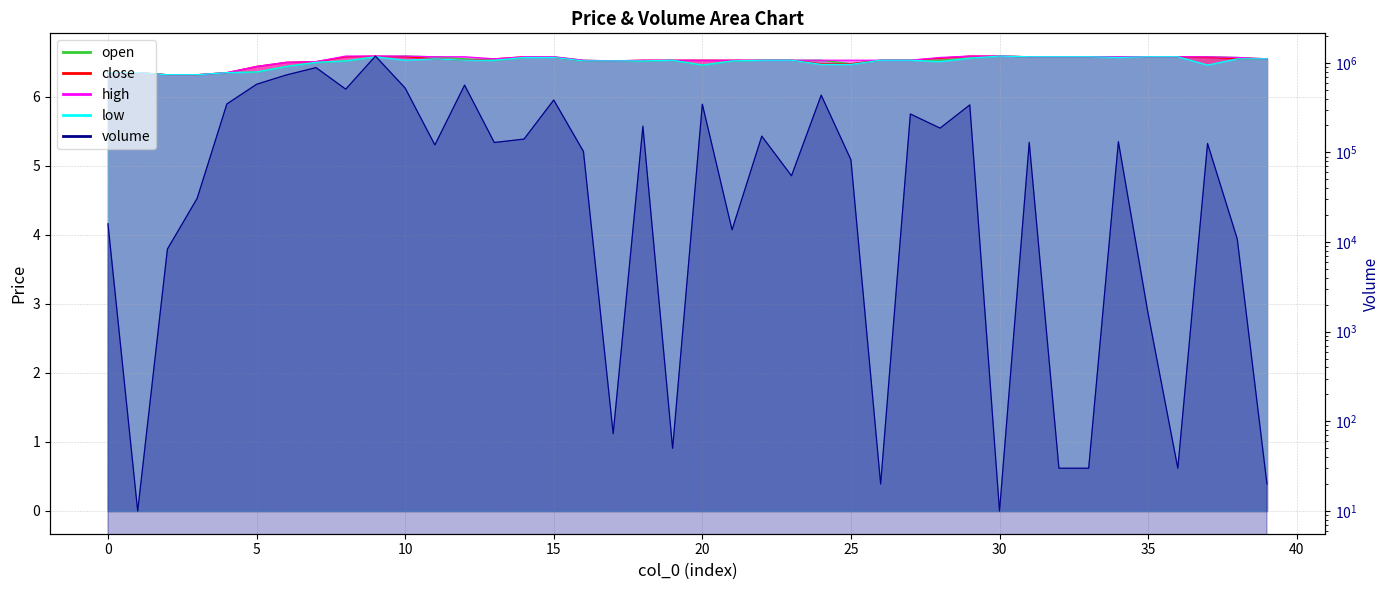

What is the minimum value shown in the chart?

10.0